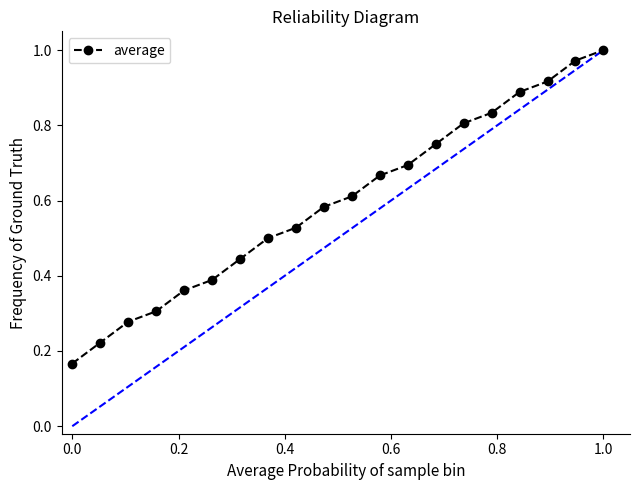

What is the sum of all values?

11.9